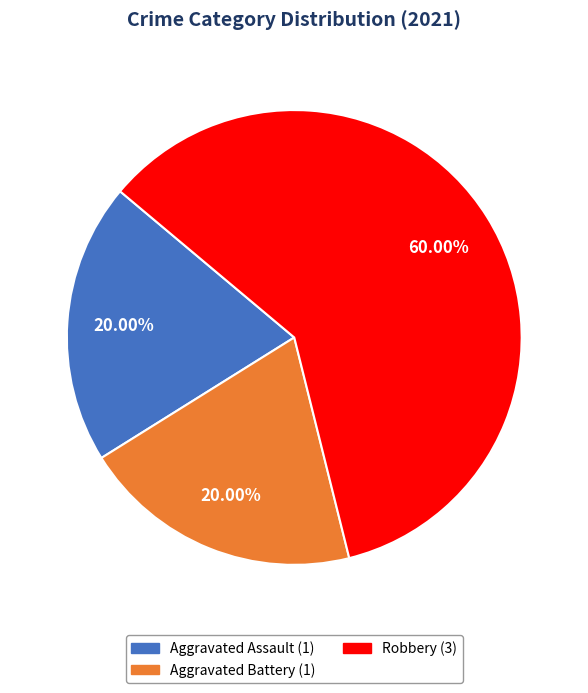

Count the number of slices in the pie.

3